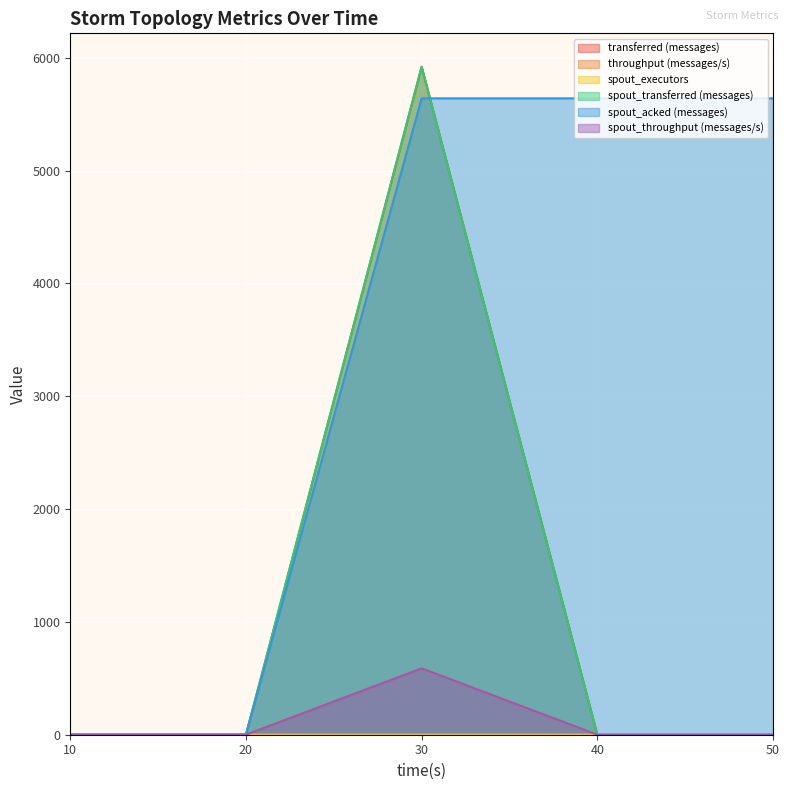

Rank the series at 30 from highest to lowest value.

transferred (messages), spout_transferred (messages), spout_acked (messages), throughput (messages/s), spout_throughput (messages/s), spout_executors